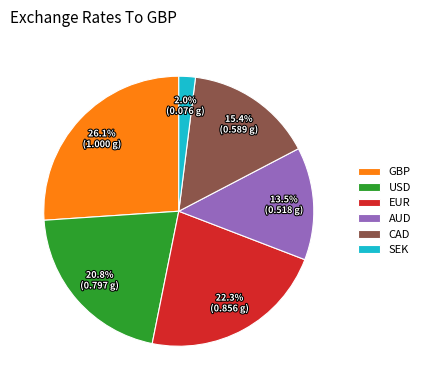

What is the smallest slice in the pie chart?

SEK